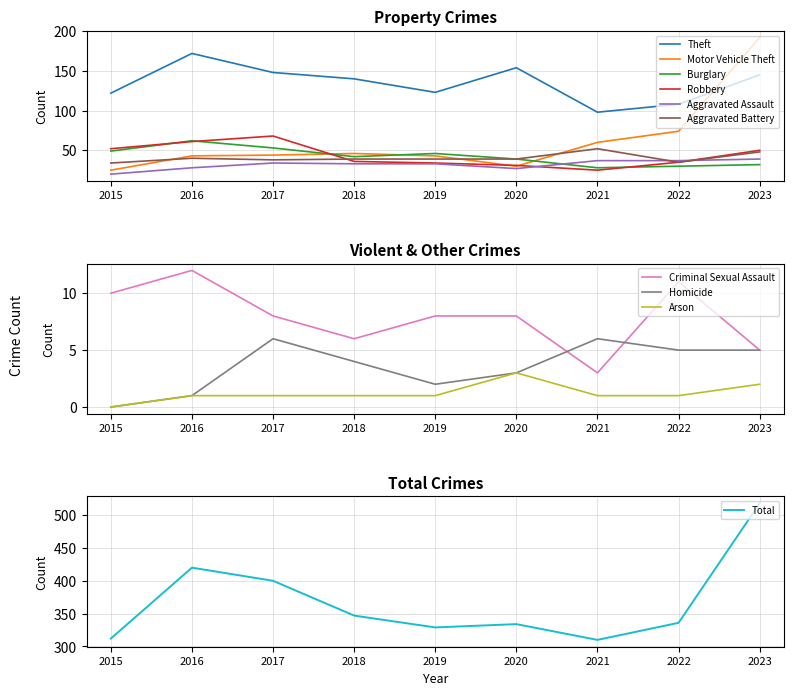

In Theft, how many points are higher than both neighbors (excluding endpoints)?

2